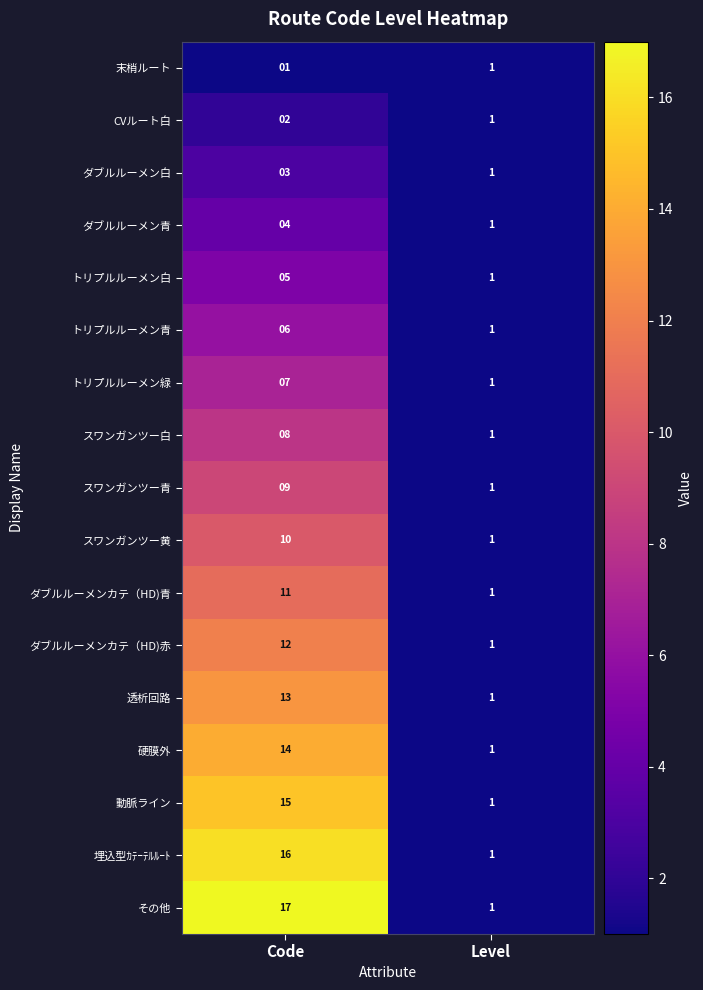

Which series has the largest range (max minus min)?

その他